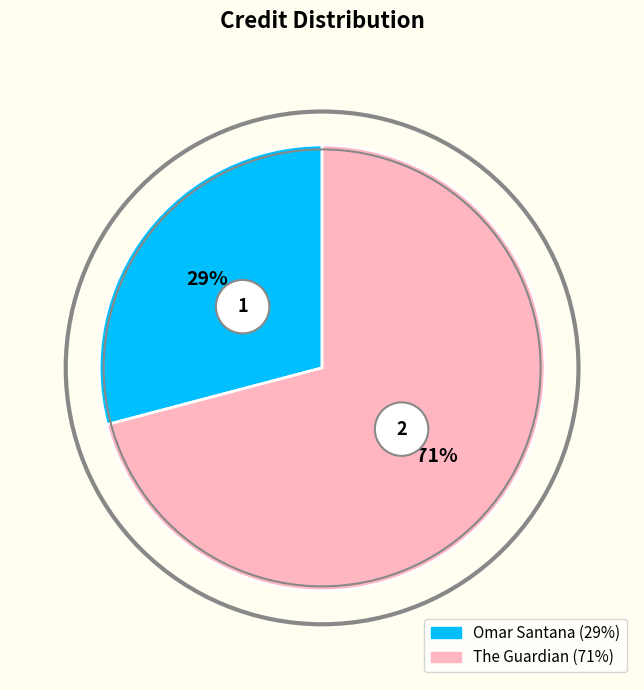

What percentage is the The Guardian slice, to the nearest percent?

71%